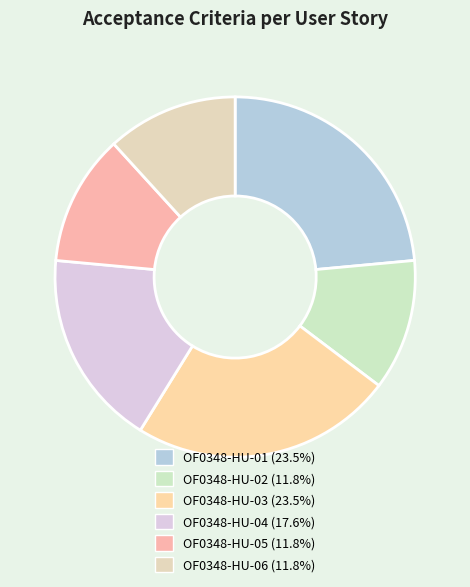

How many slices are in this pie chart?

6